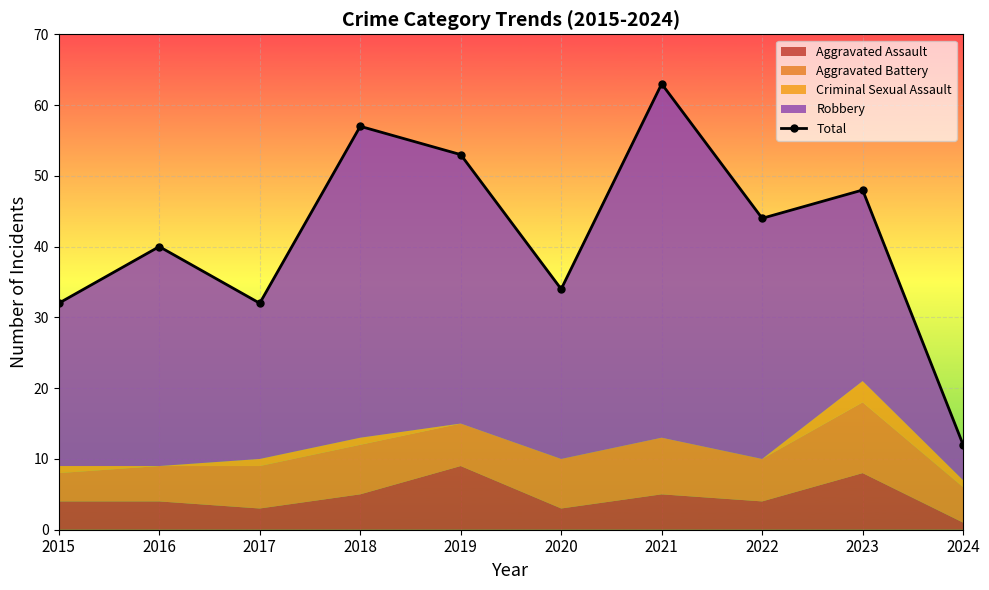

What is the ratio of the value at 2021 to the value at 2024?

5.2